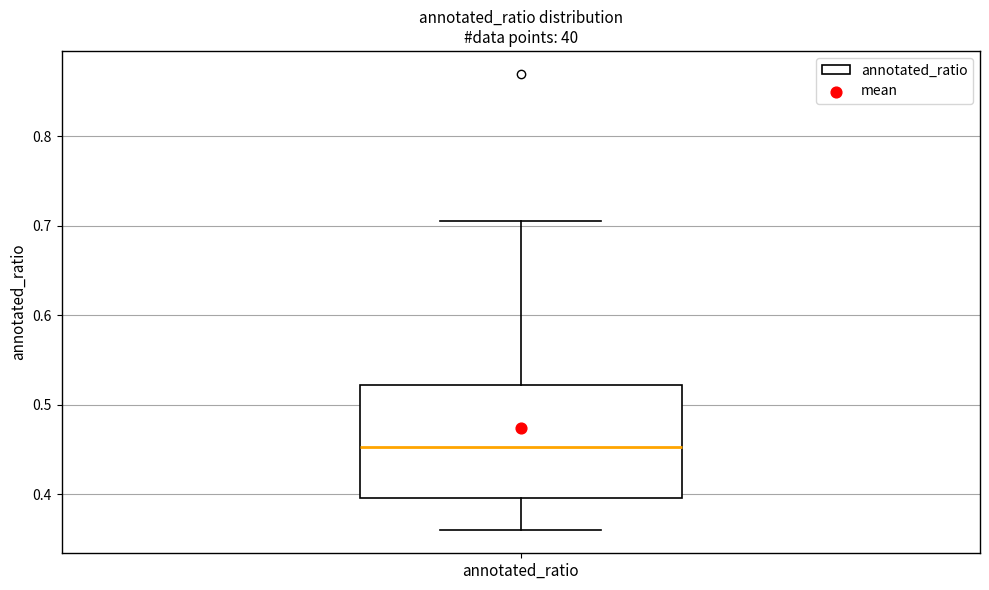

Transcribe this box plot: give where the median line is, the range the box spans, and where the two whiskers end, as read against the y-axis. The values are not printed on the chart, so give them approximately, as read against the axis.

median 0.45, box 0.40 to 0.52, whiskers 0.36 to 0.71